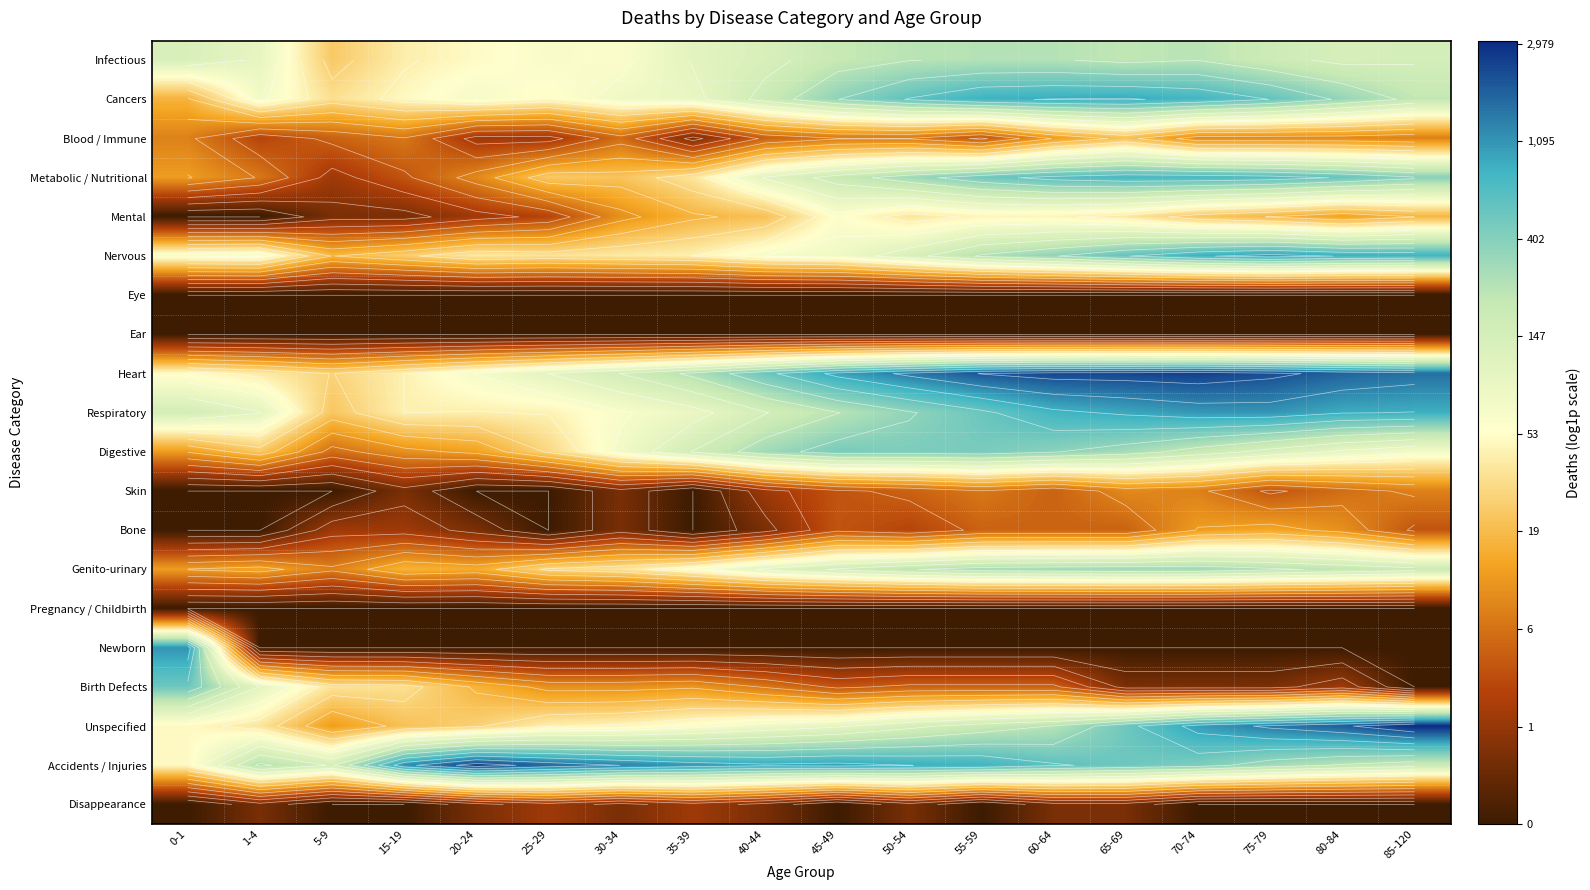

How many data points does each series have?

18